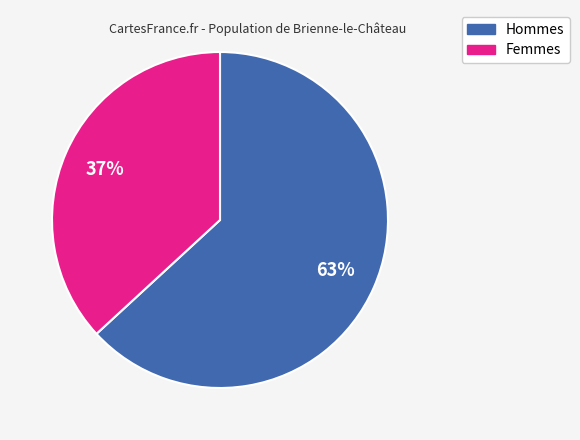

How many segments does this pie chart have?

2